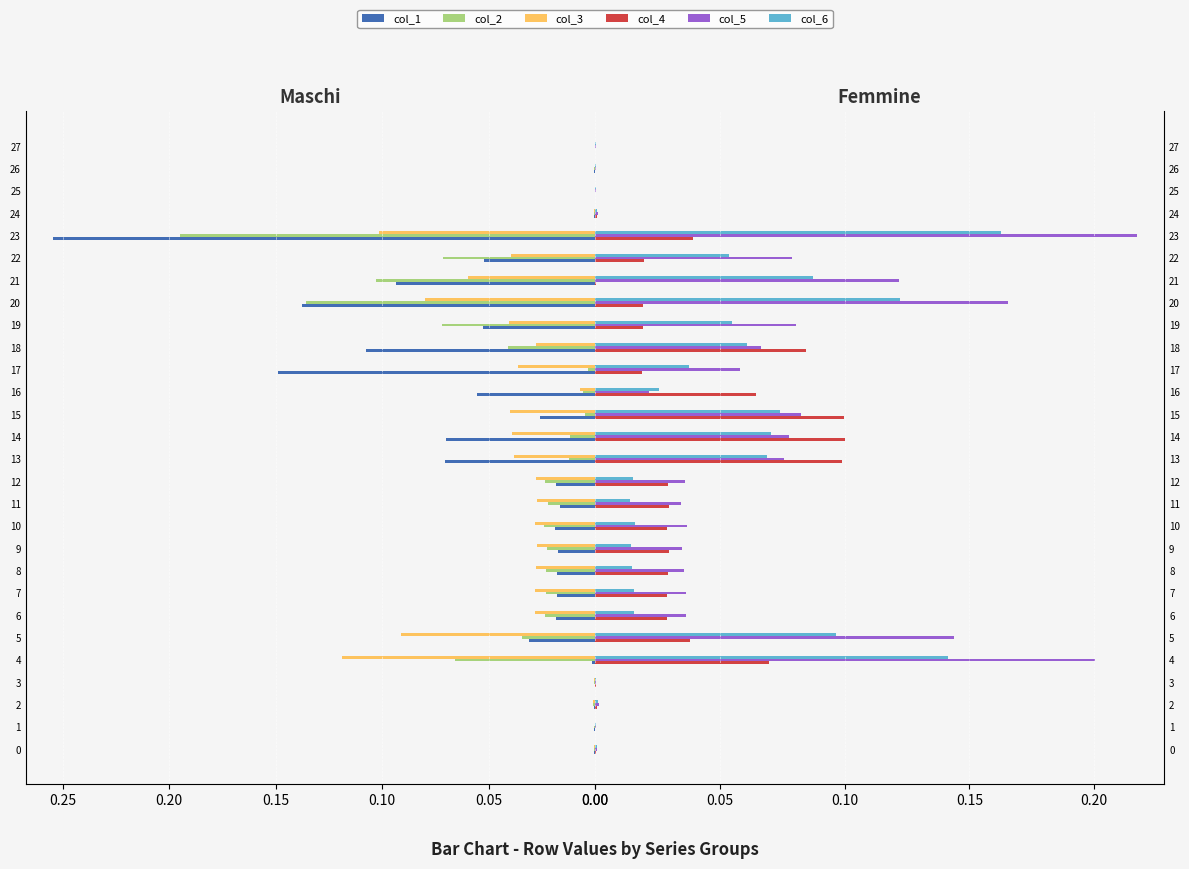

Rank the series by their maximum value, from lowest to highest.

col_4, col_3, col_6, col_2, col_5, col_1